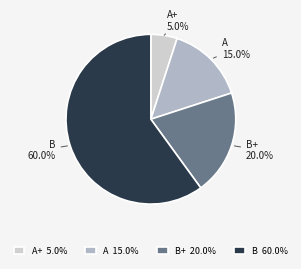

Do B+ 20.0% and B 60.0% together represent more than half of the pie?

Yes